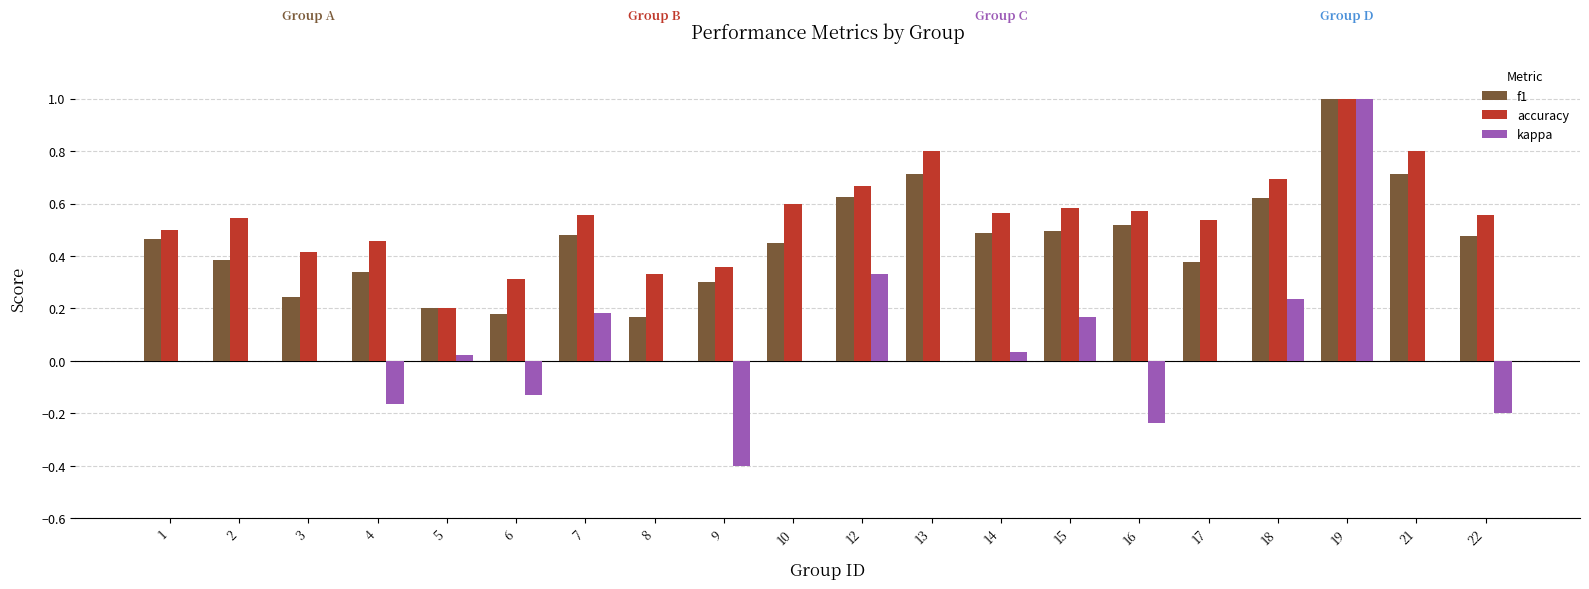

Which series has the largest total across all categories?

accuracy